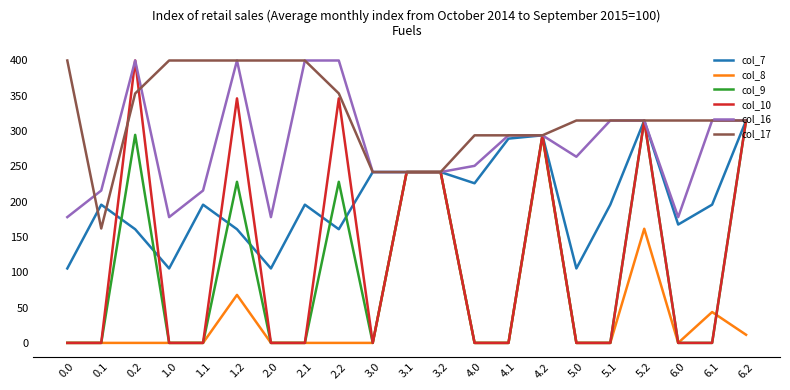

True or false: col_17 has a value of 623.2 at 0.0.

False